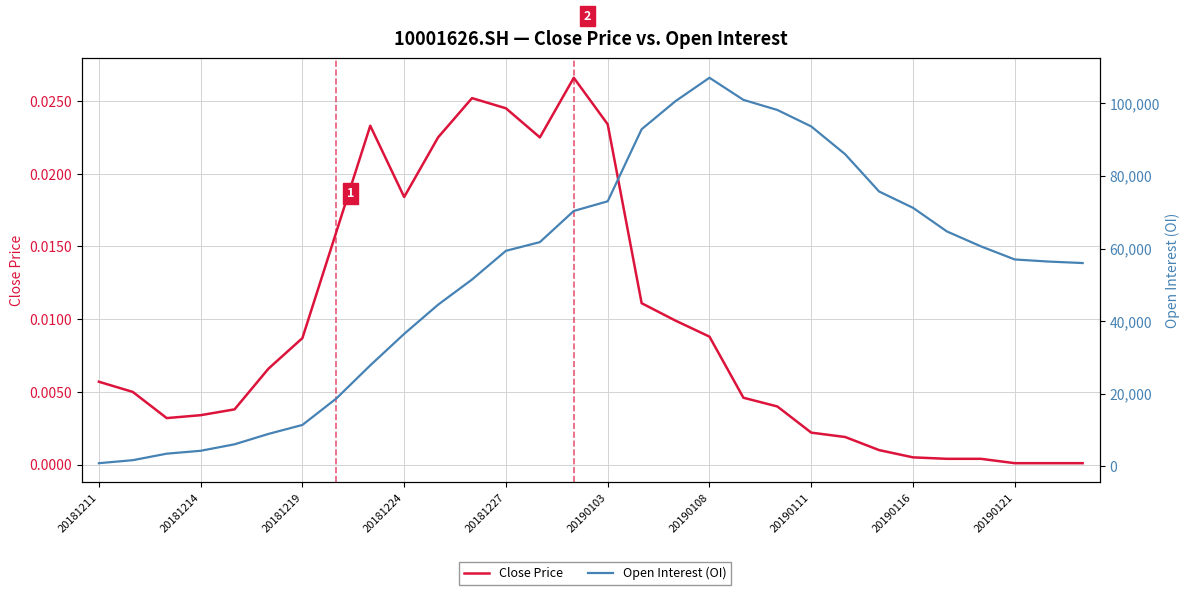

What is the difference between the second highest and second lowest values in the Open Interest (OI) series?

99258.0